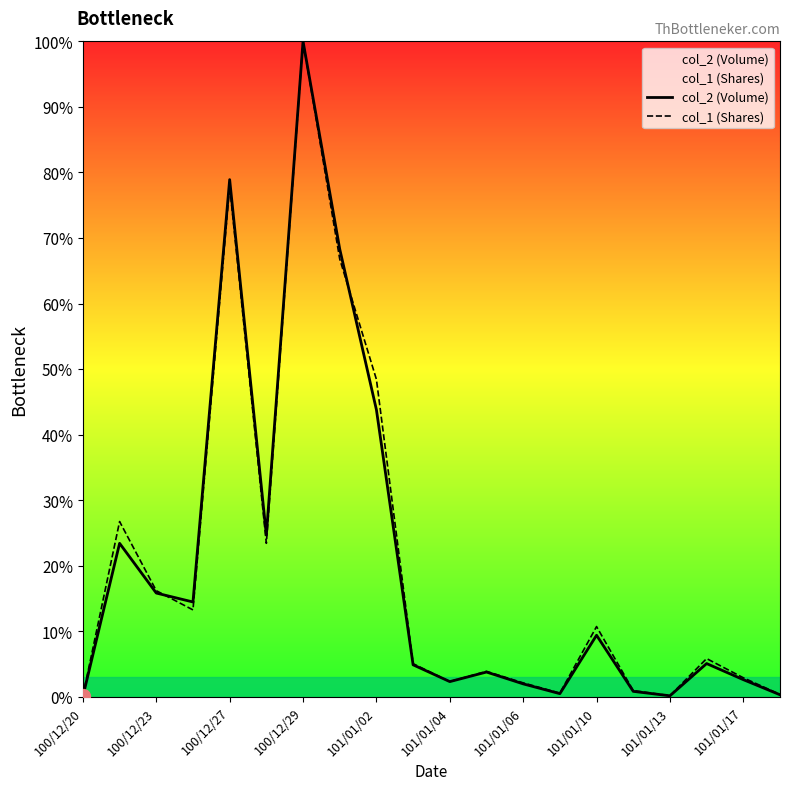

The col_1 (Shares) series shows 27.2 at 100/12/27. True or false?

False